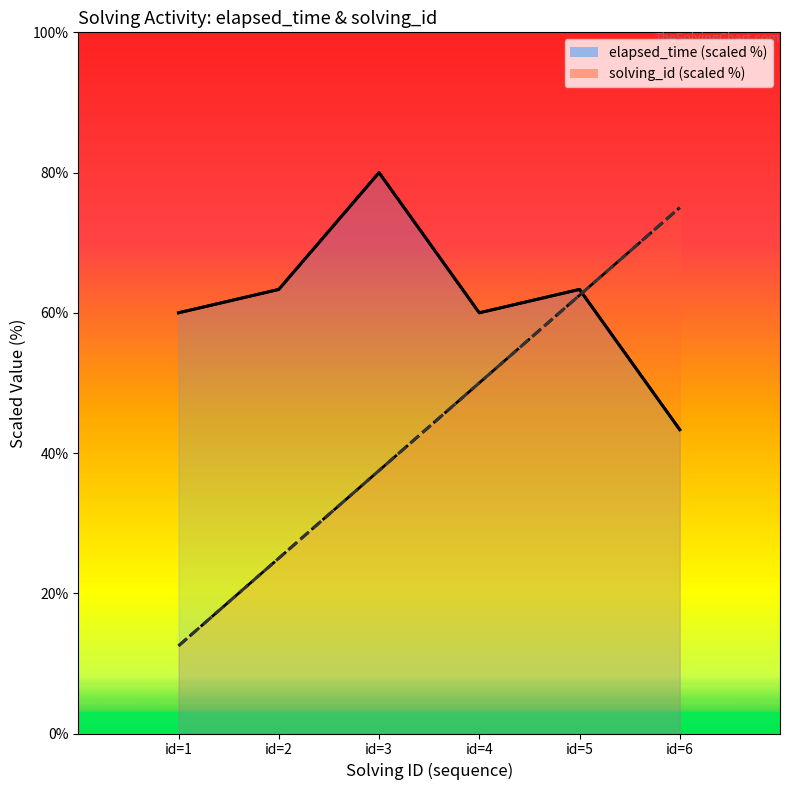

How many times do elapsed_time and solving_id cross each other?

1